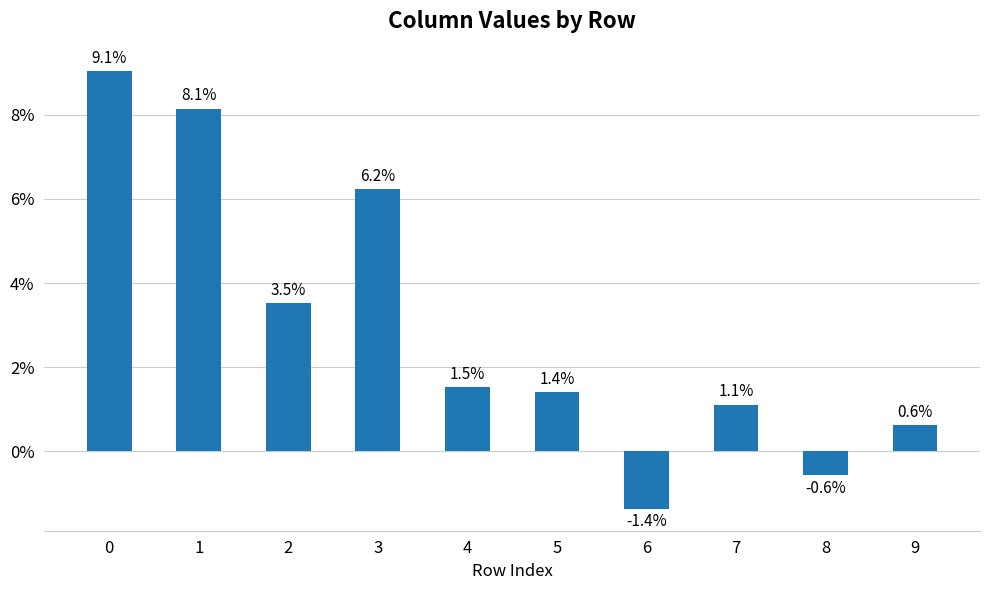

Are the bars horizontal?

No